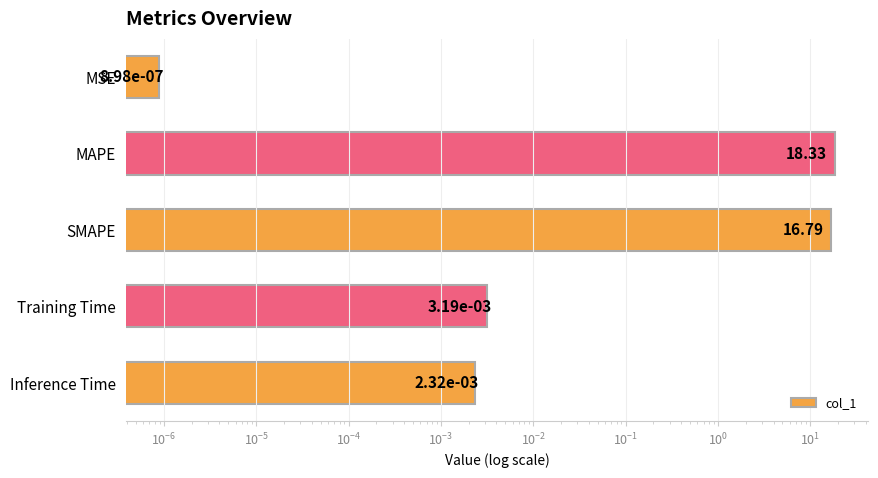

Count the number of categories in the chart.

5